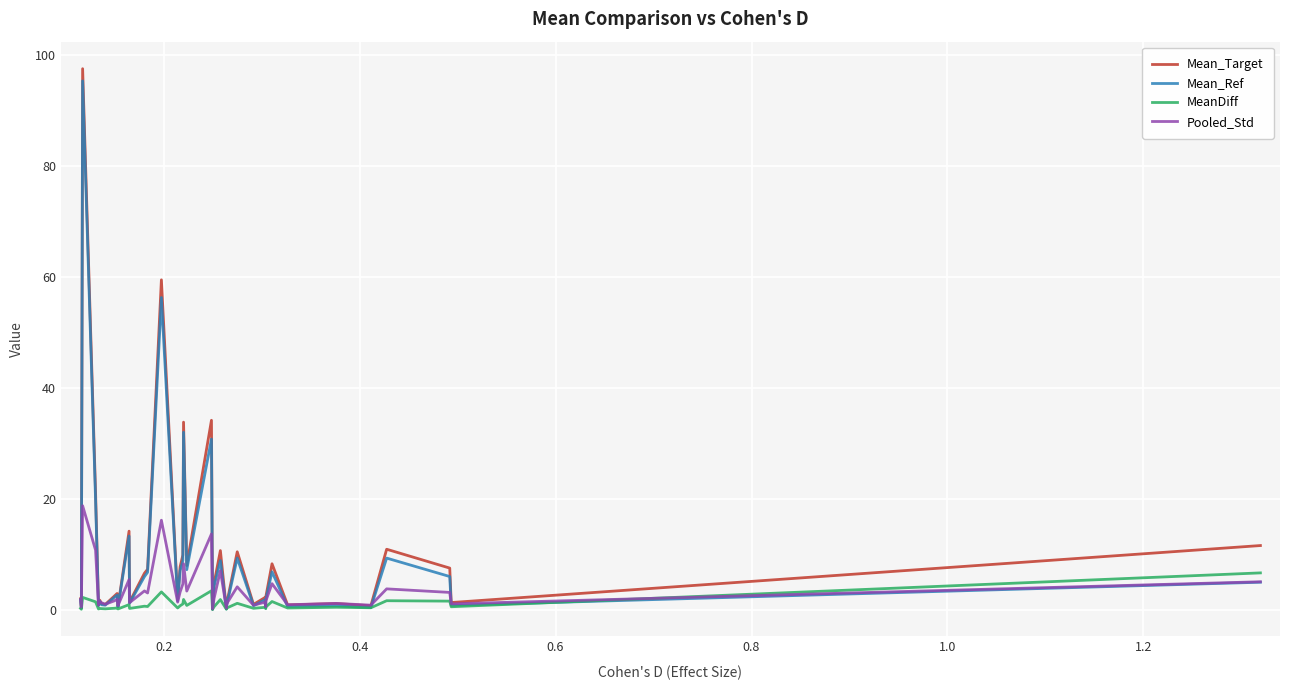

What is the sum of all Mean_Ref values?

353.9